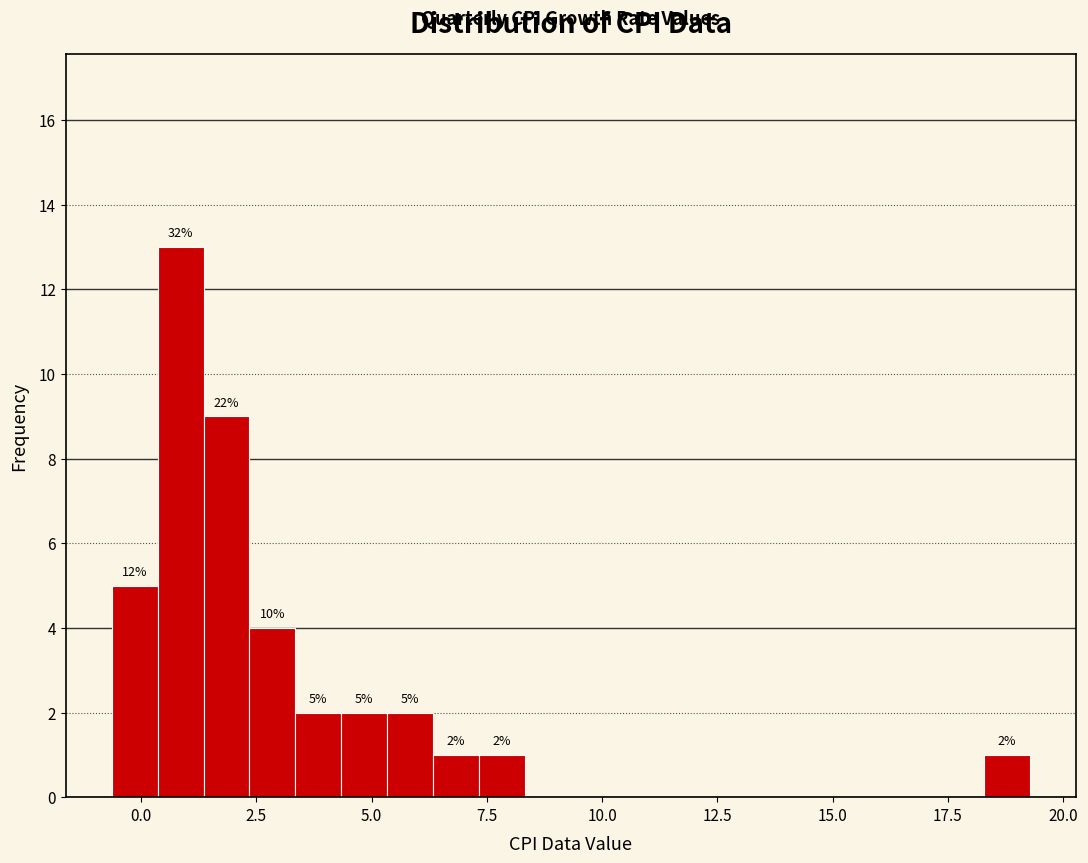

Around what value on the x-axis is the tallest bar? Give the approximate position of its centre, as read against the axis.

1.0